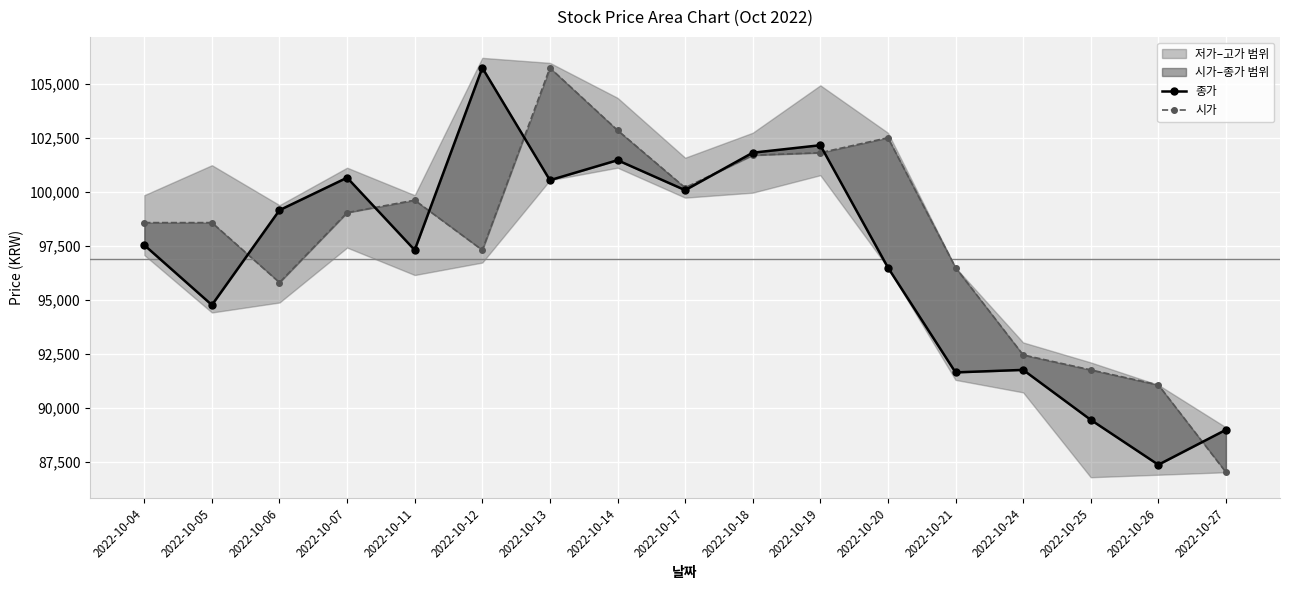

True or false: 종가 has more than 1 interior local peaks.

True